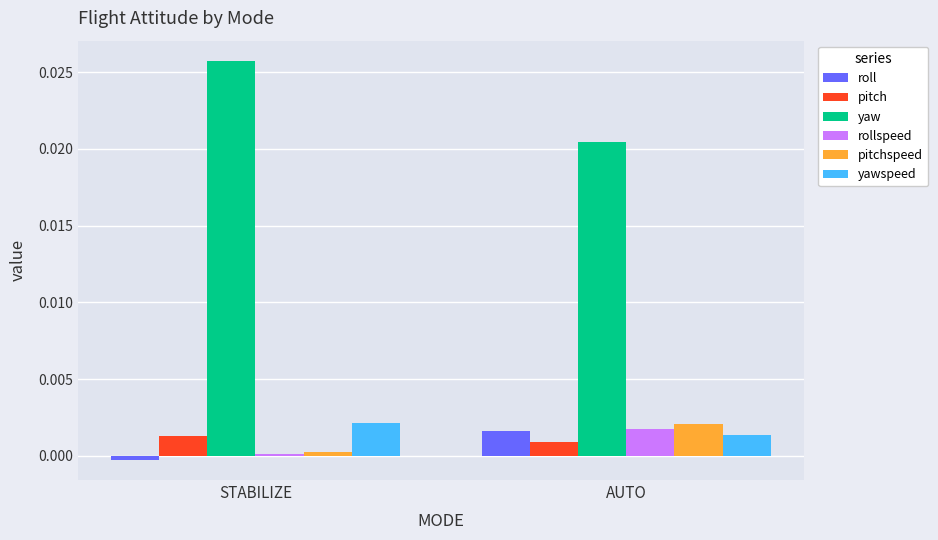

Rank the categories by yaw value from highest to lowest.

STABILIZE, AUTO